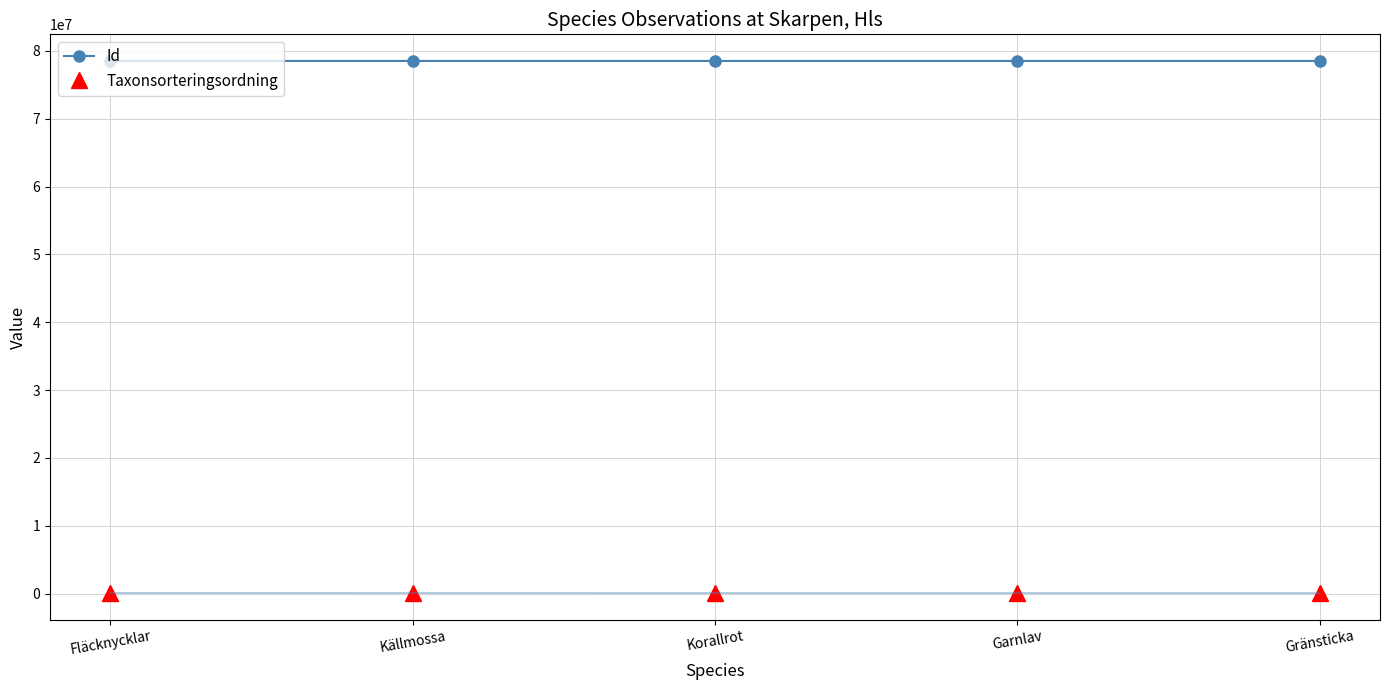

At which category does Taxonsorteringsordning reach its first local peak?

Korallrot